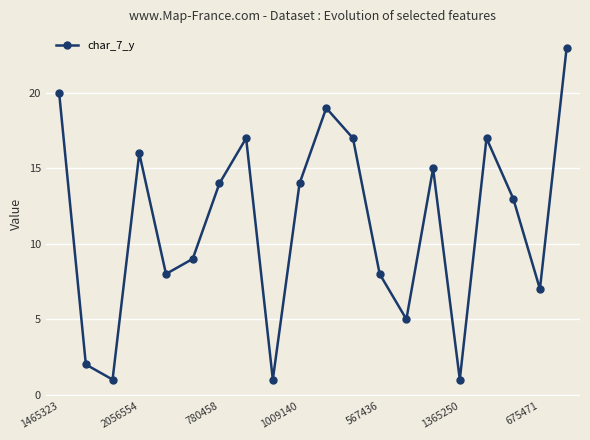

Count the number of data series in this chart.

1